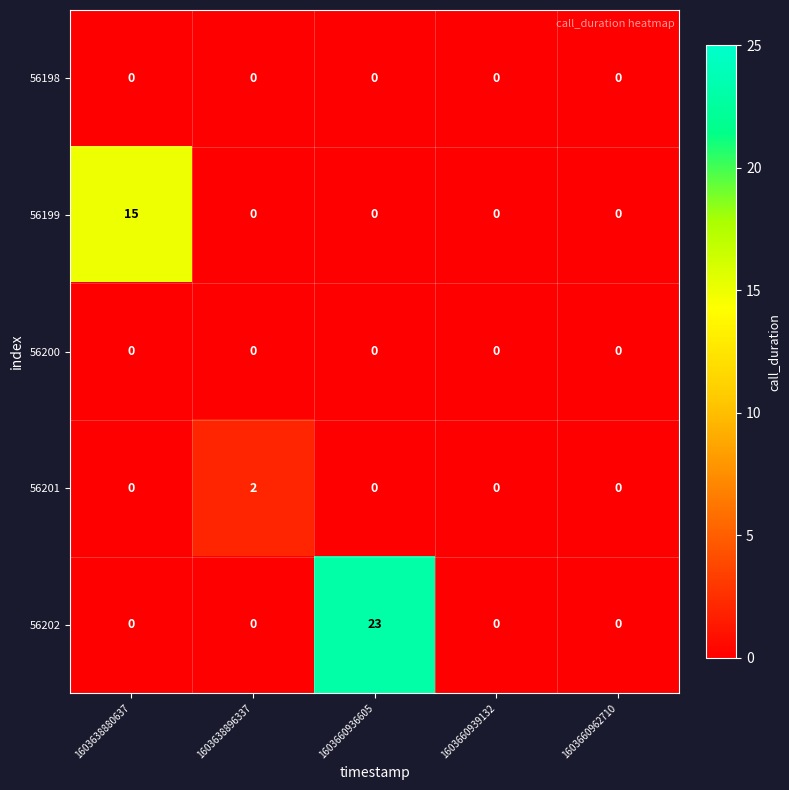

At which category is the sum across all series the highest?

1603660936605